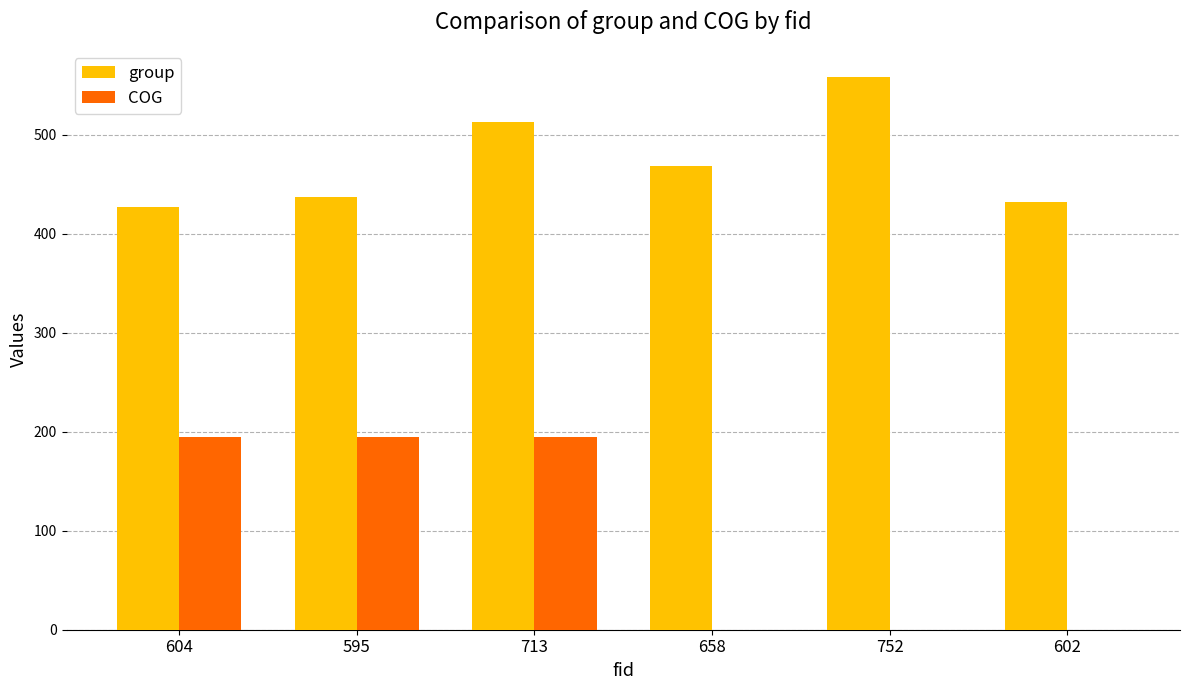

The group series shows 694.0 at 595. True or false?

False